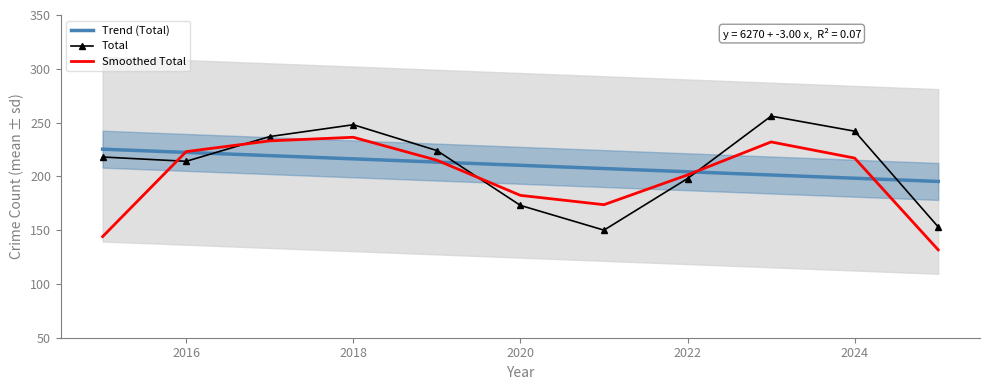

At which category does Total reach its first local valley?

2016